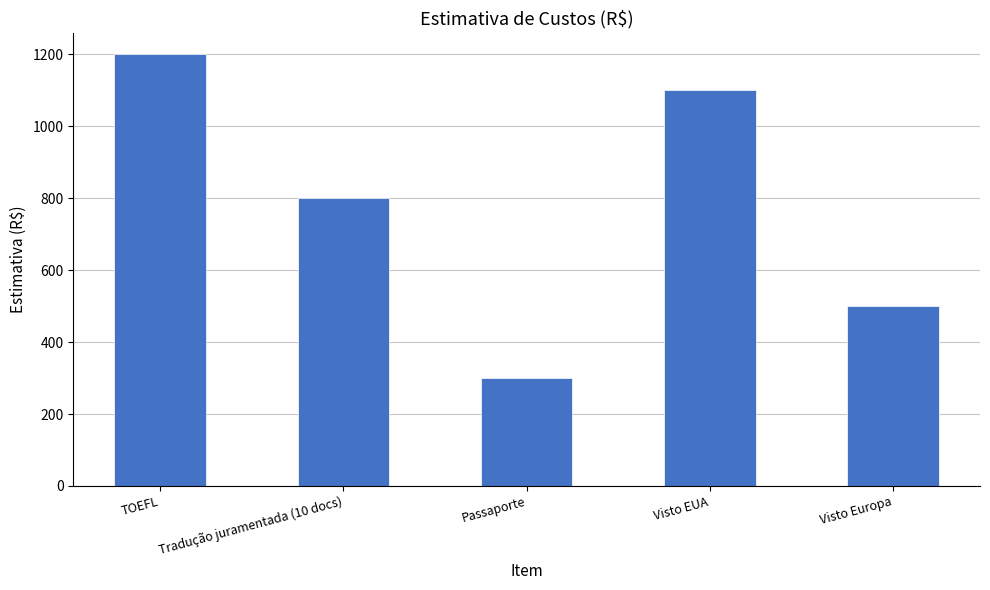

What is the label of the 2nd bar from the left?

Tradução juramentada (10 docs)